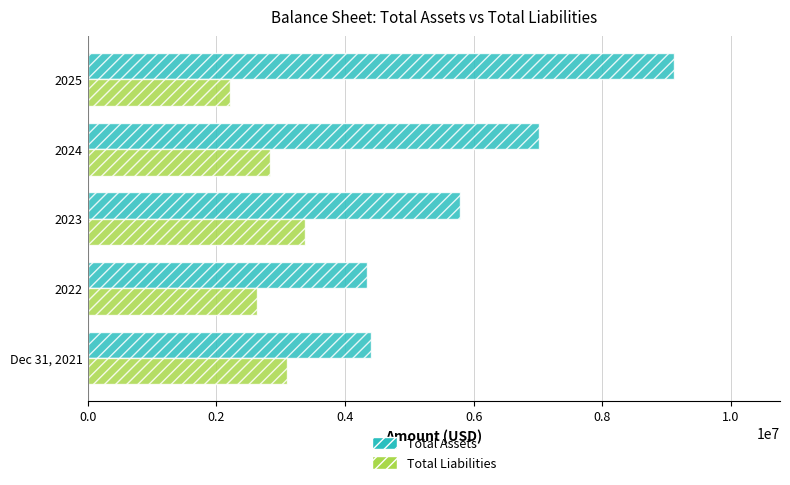

At how many categories does at least one series exceed 3686075?

5